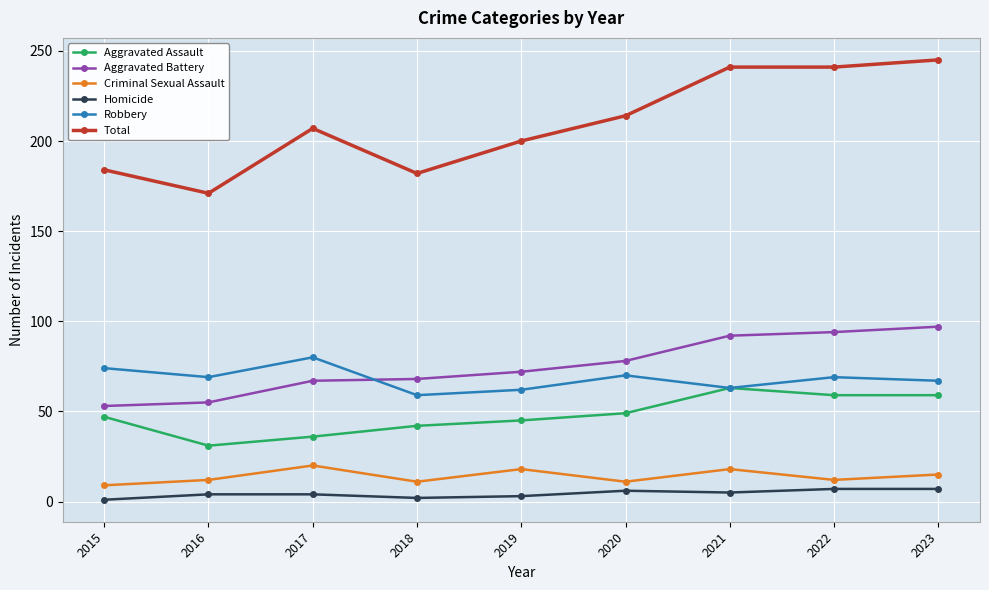

What is the sum of all Criminal Sexual Assault values?

126